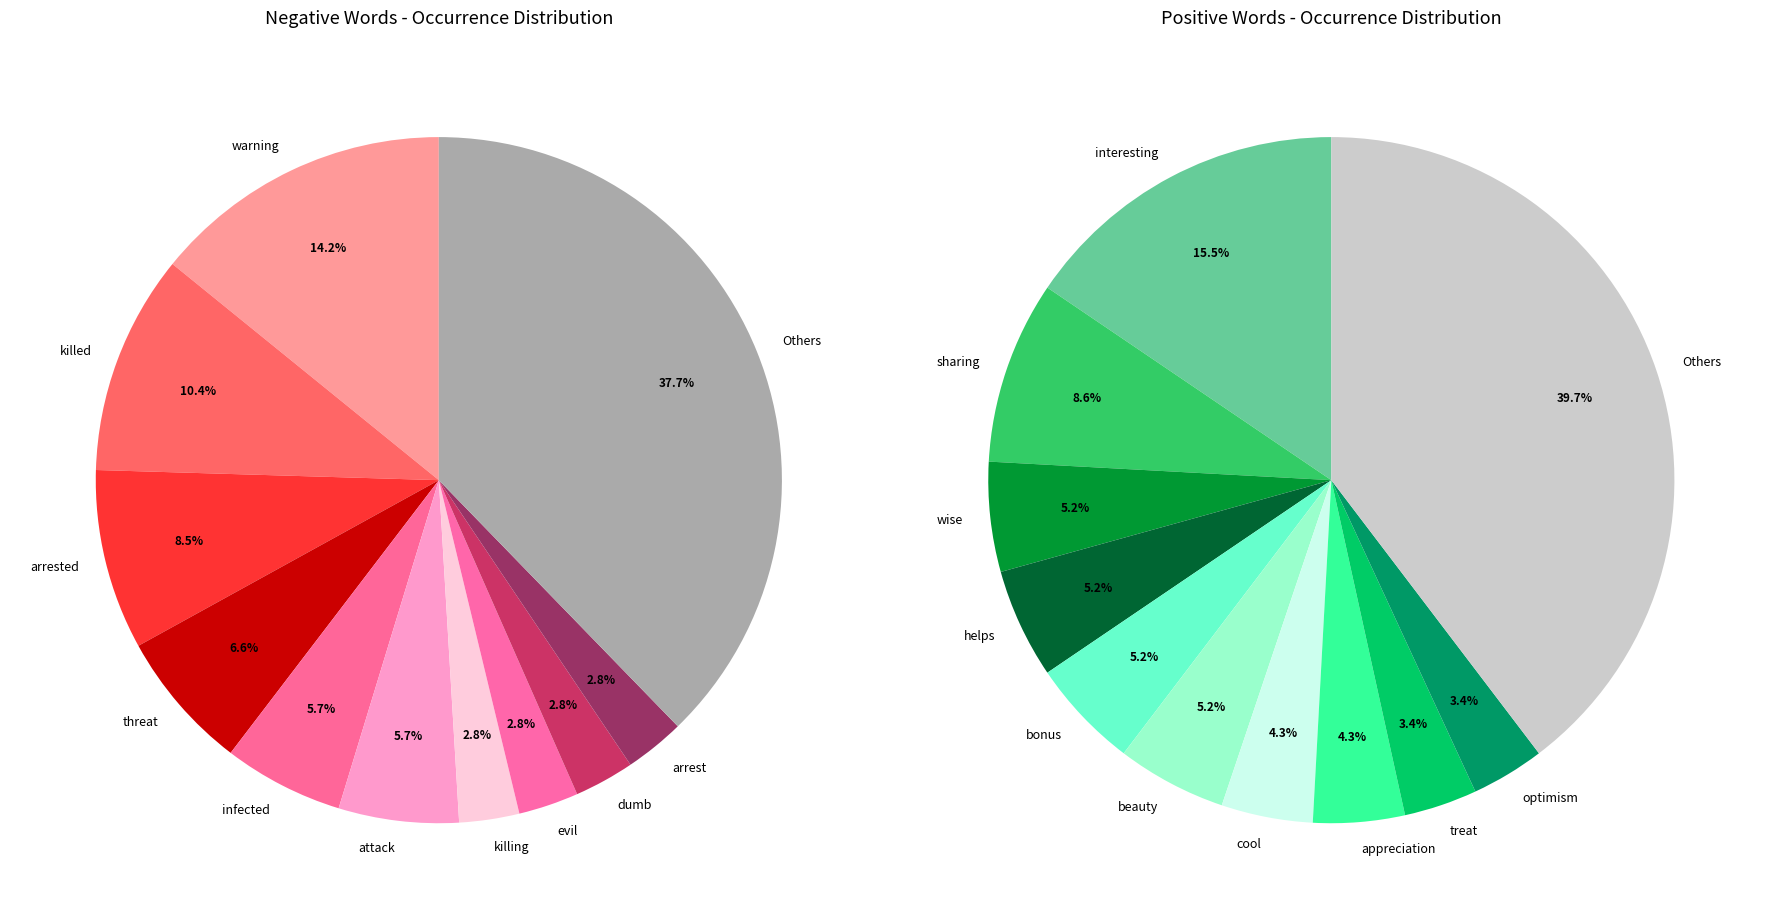

Is there any slice that represents more than half of the pie?

No